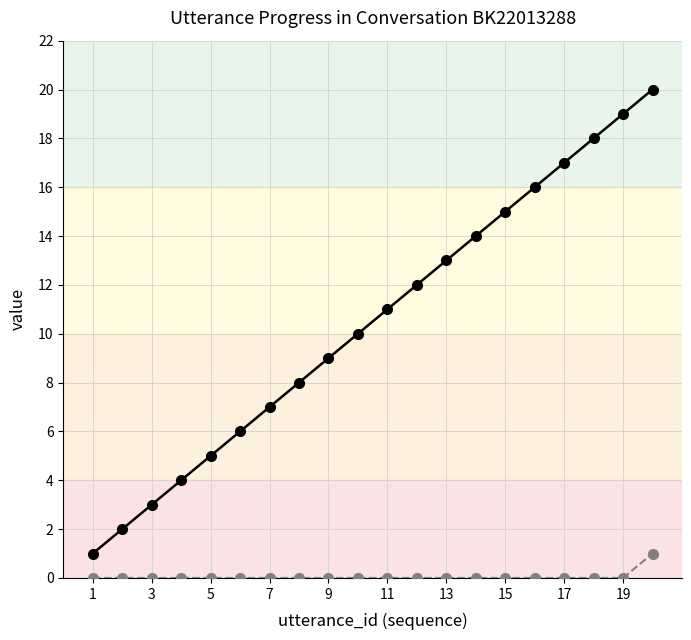

What is the maximum value shown in the chart?

20